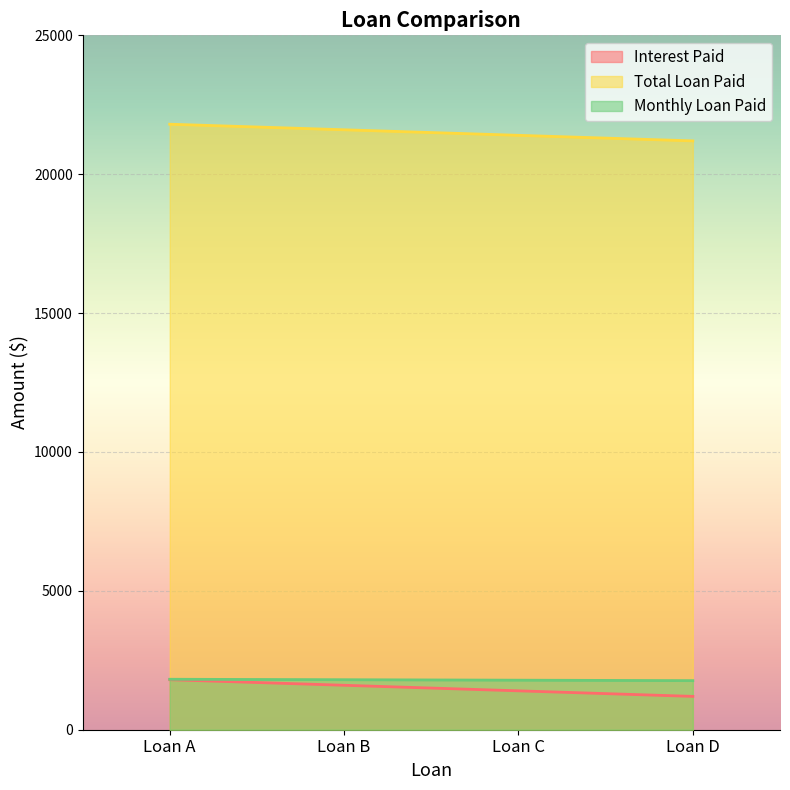

What value does the Total Loan Paid series have at Loan C?

21400.0